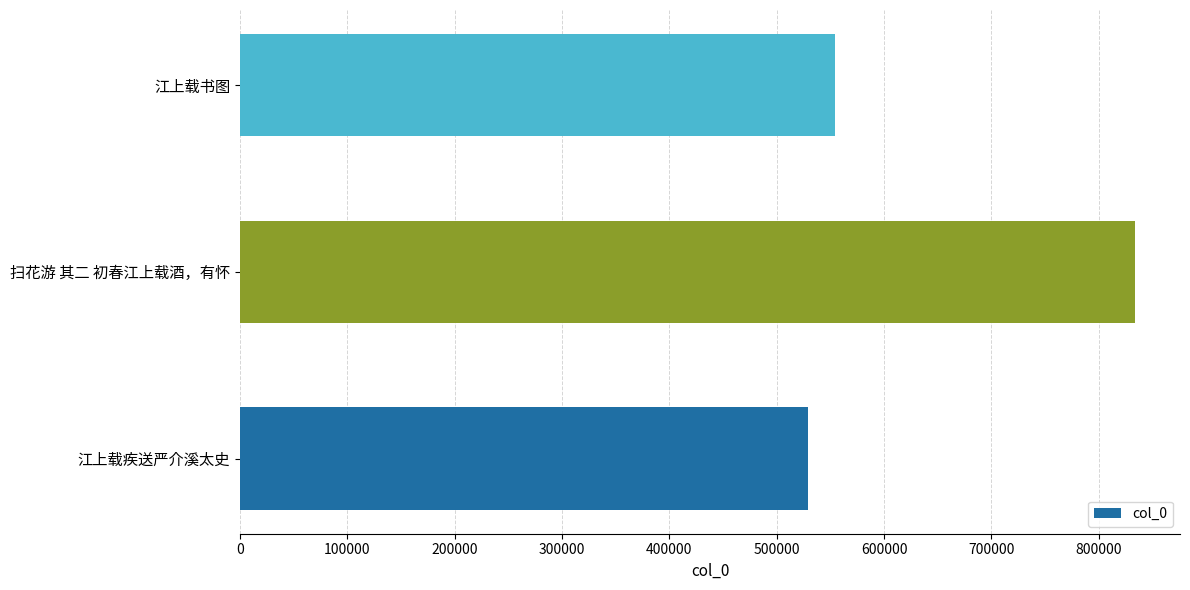

How many categories are shown in the chart?

3